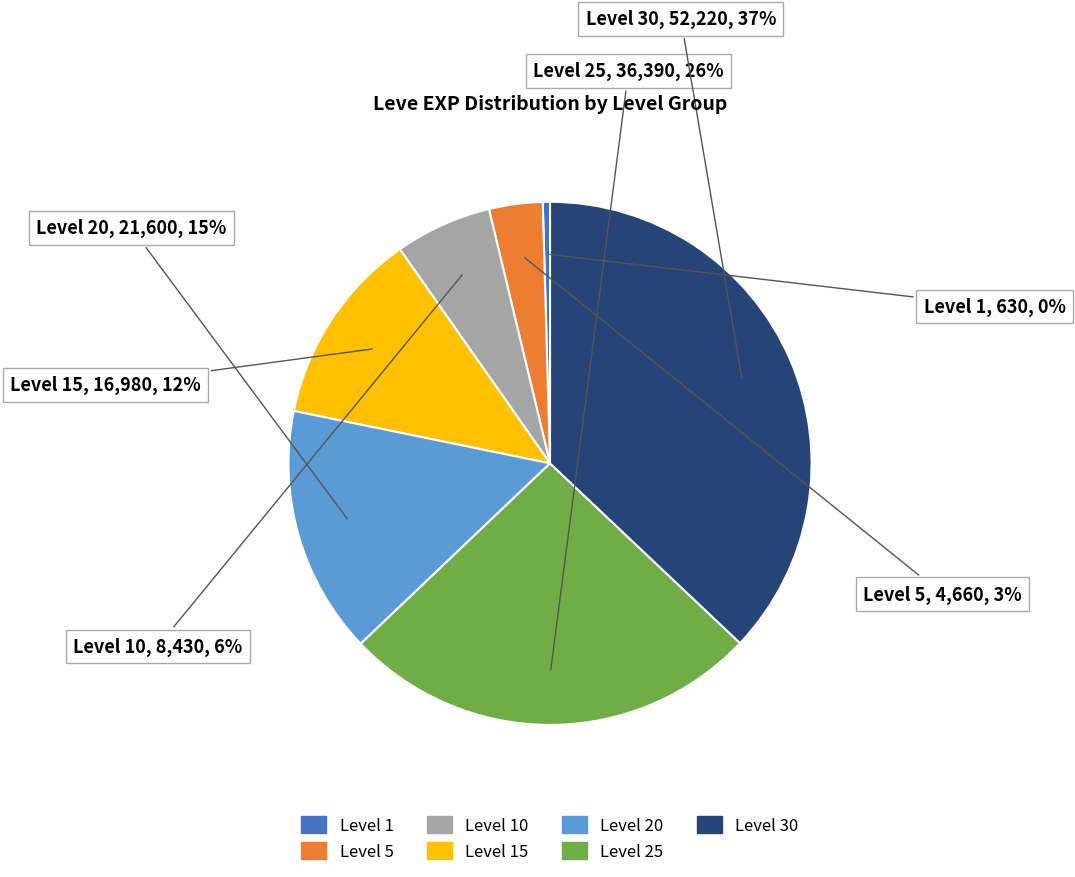

To the nearest percent, what is the difference between the largest and smallest slice percentages?

37%